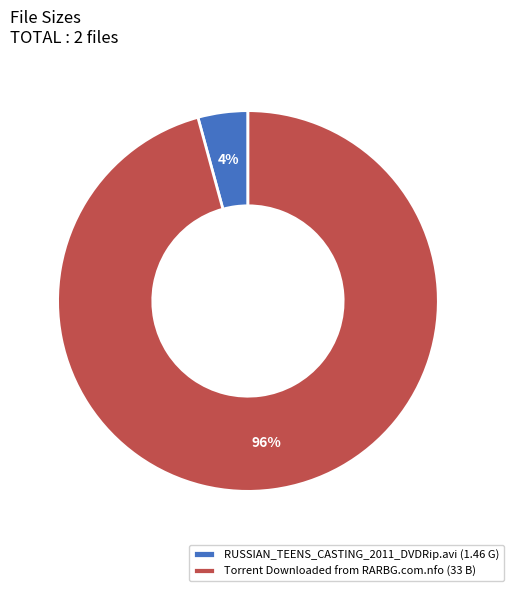

True or false: RUSSIAN_TEENS_CASTING_2011_DVDRip.avi accounts for 4% of the total.

True